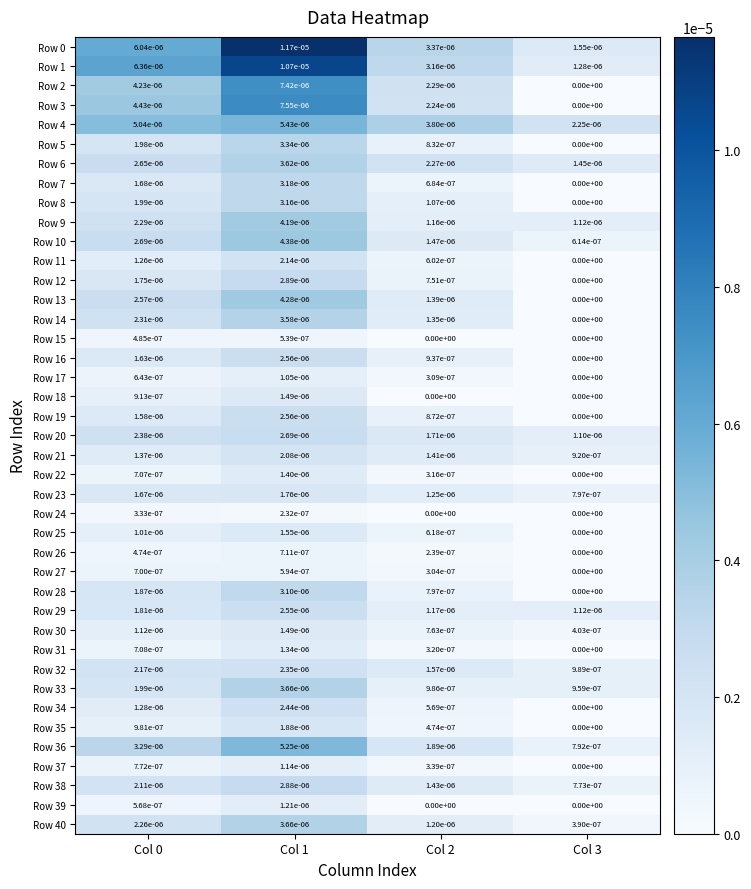

Is the value of Row 14 at Col 0 greater than the value of Row 2 at Col 3?

Yes